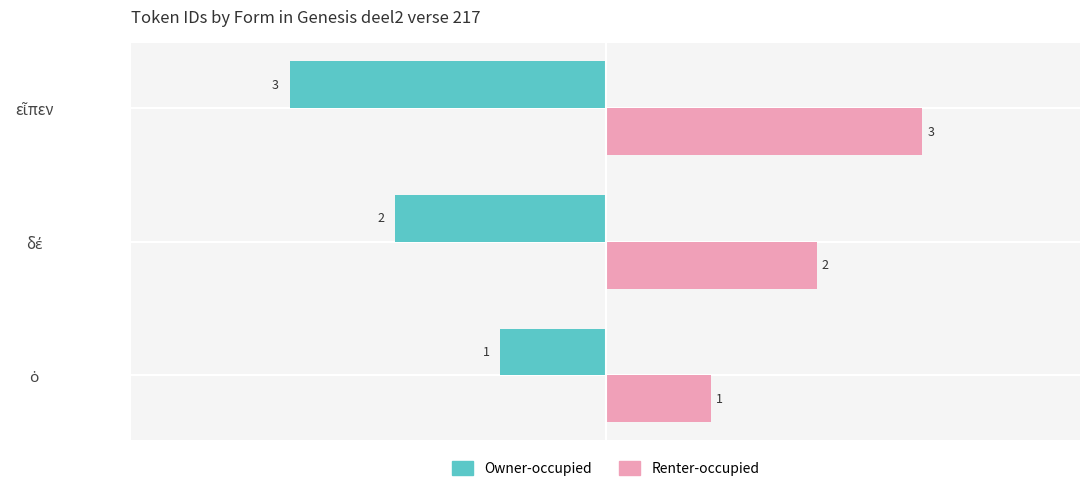

Rank the series by their average value, from lowest to highest.

Owner-occupied, Renter-occupied